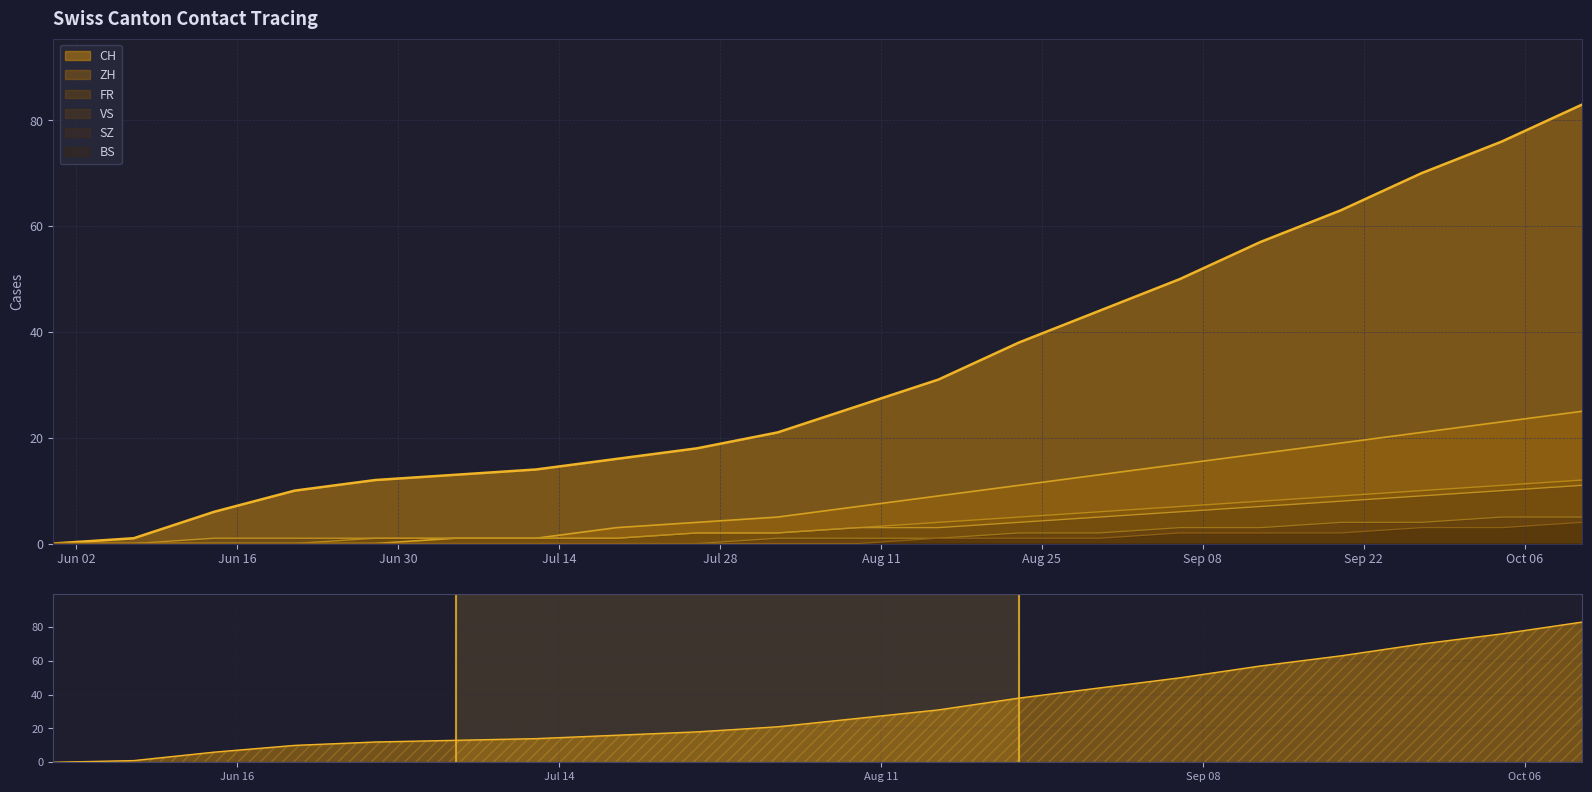

What is the difference between the ZH values at 2020-08-30 and 2020-07-19?

10